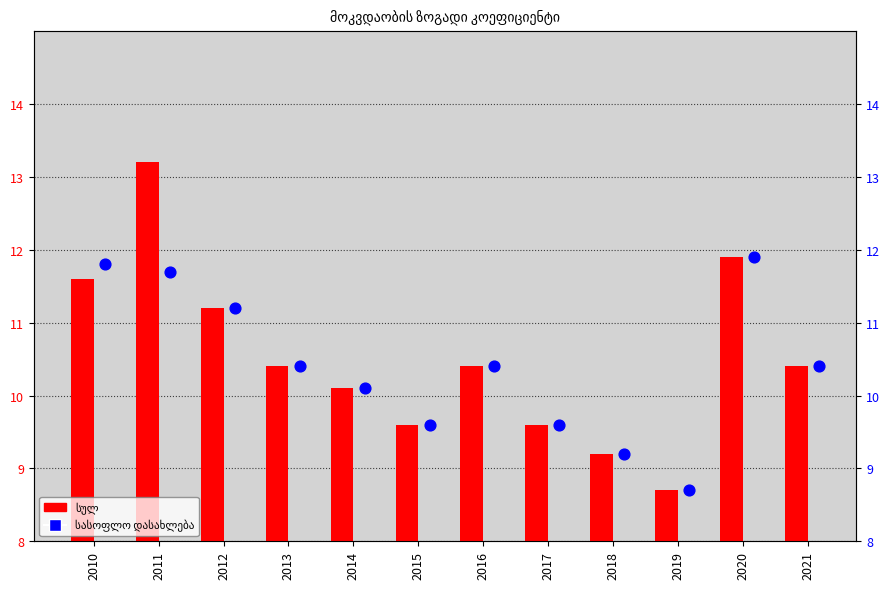

Which series contains the highest Y value?

სულ